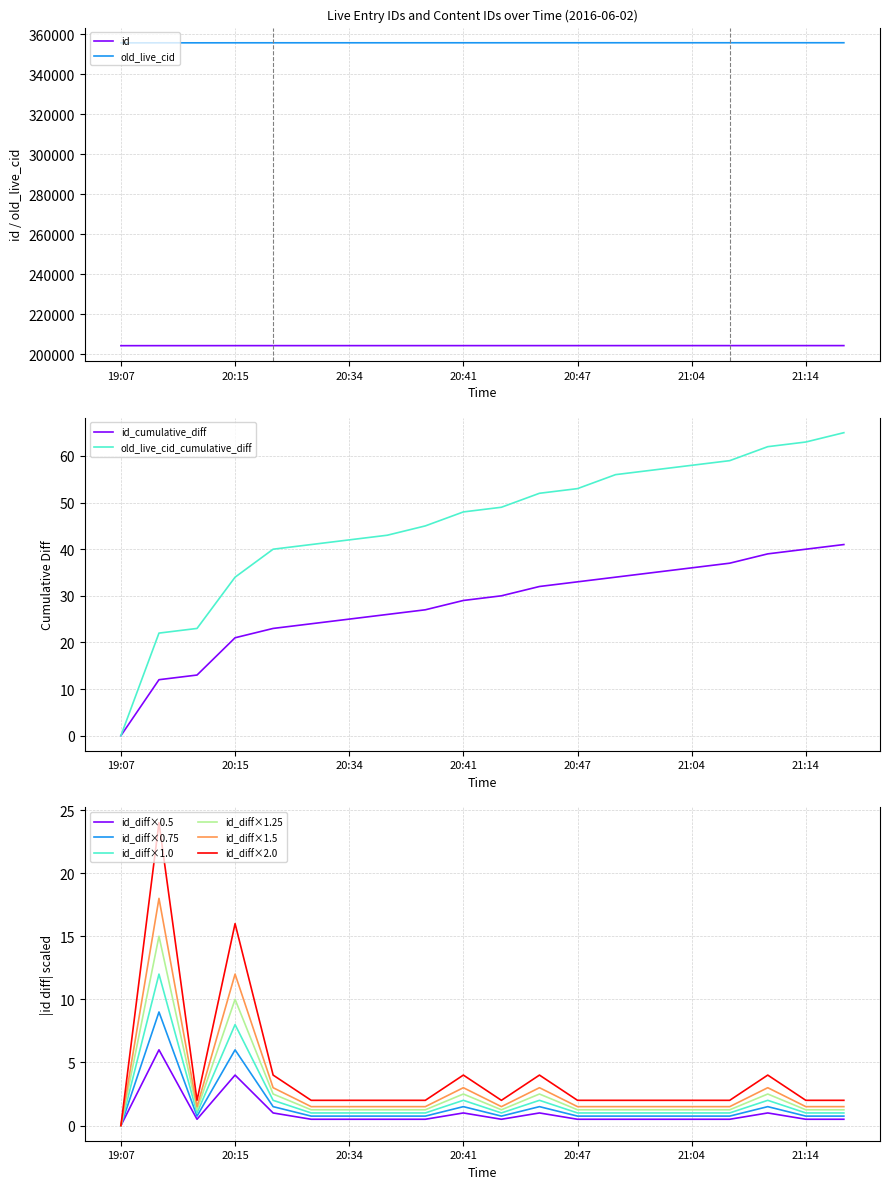

At which category is the sum across all series the highest?

21:26